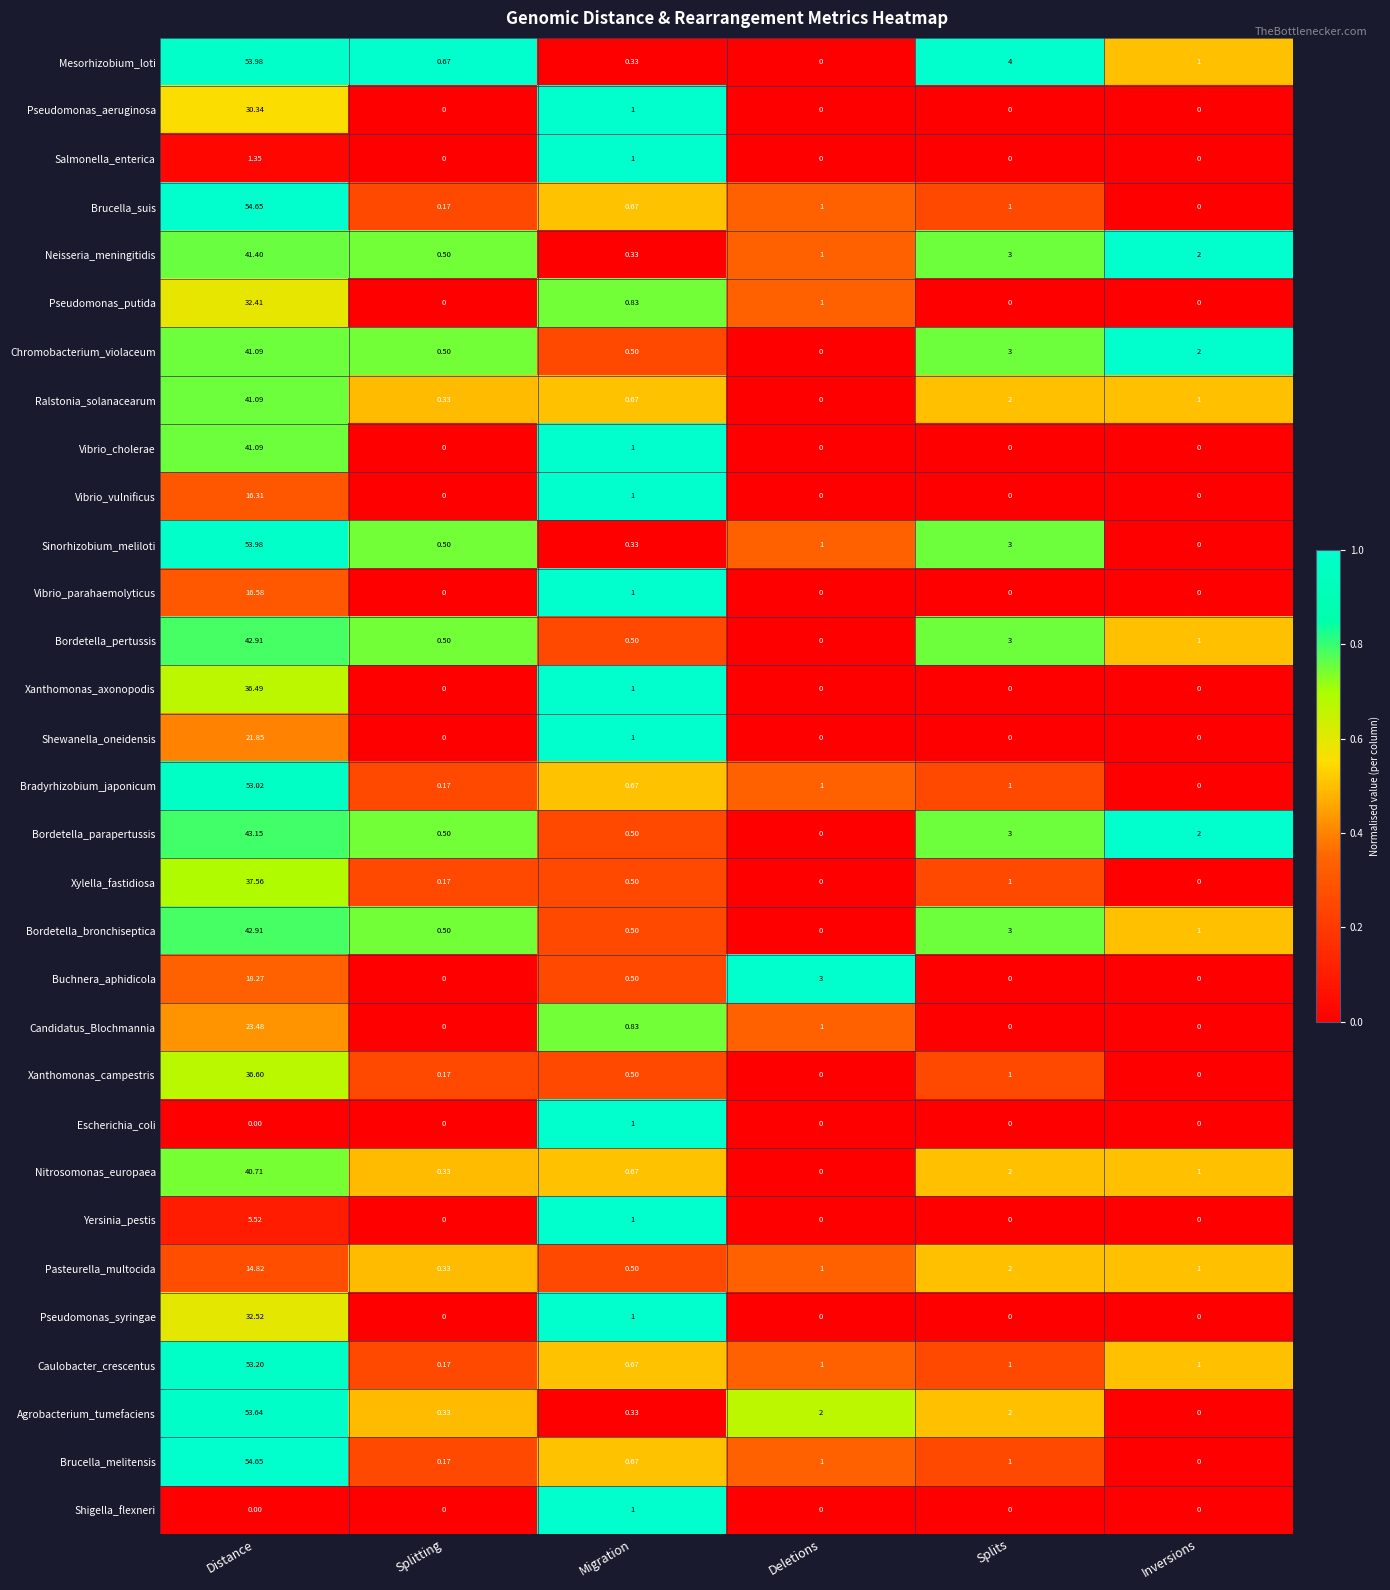

Which series changed the most between Deletions and Splits?

Mesorhizobium_loti